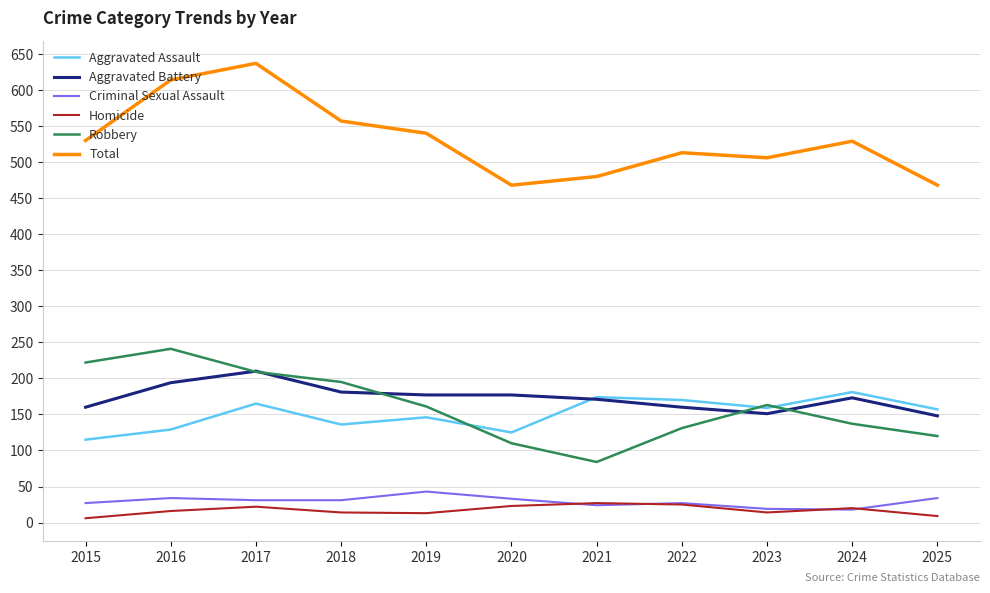

True or false: Robbery and Total intersect in this chart.

False